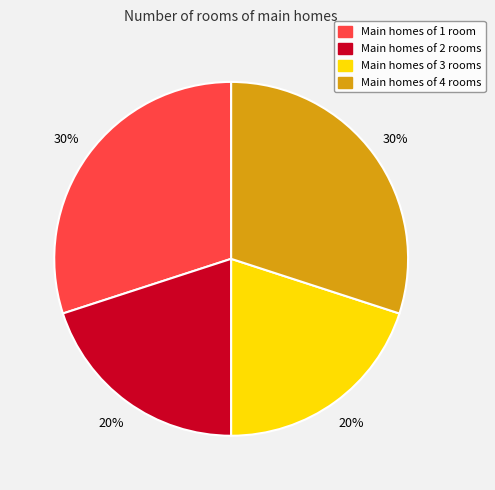

What percentage is the Main homes of 1 room slice, to the nearest percent?

30%